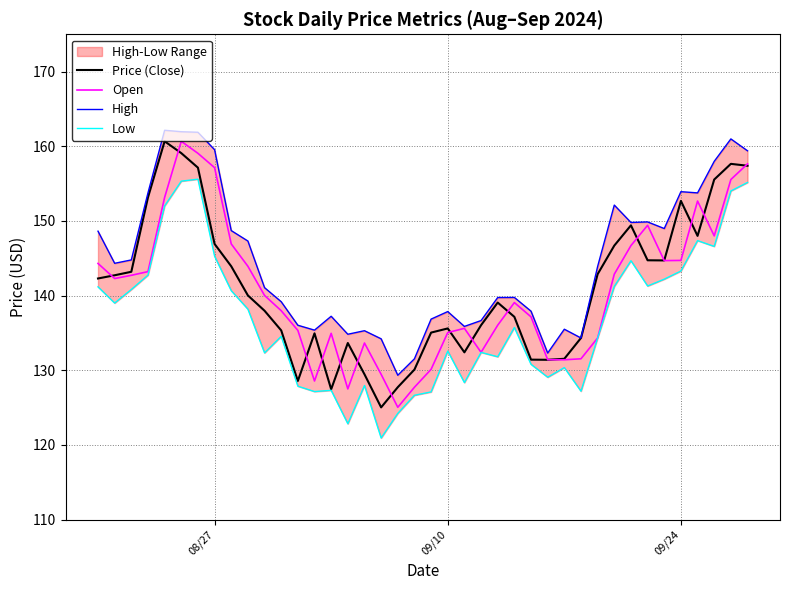

What is the sum of all Price (Close) values?

5643.1